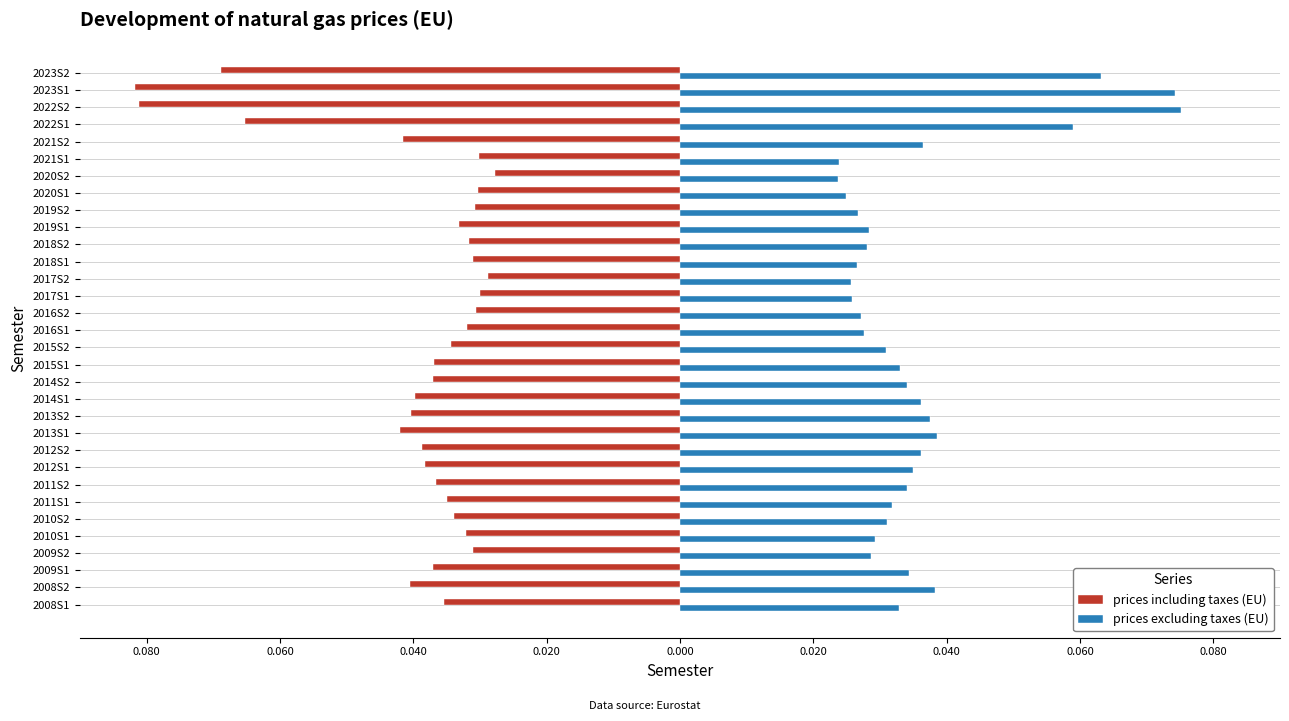

What are all the series names shown in the legend?

prices including taxes (EU), prices excluding taxes (EU)